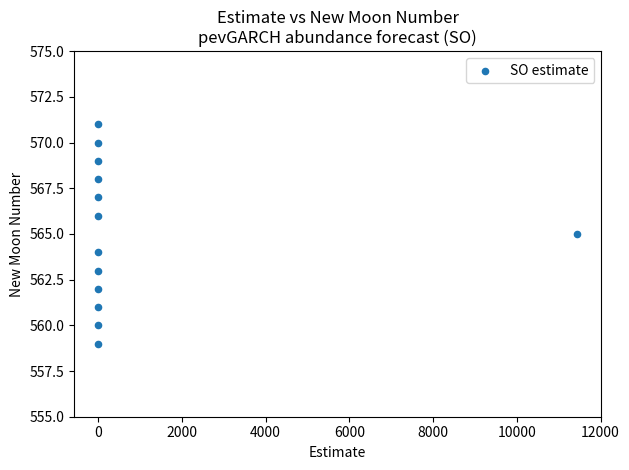

What is the range of Y values (max minus min)?

12